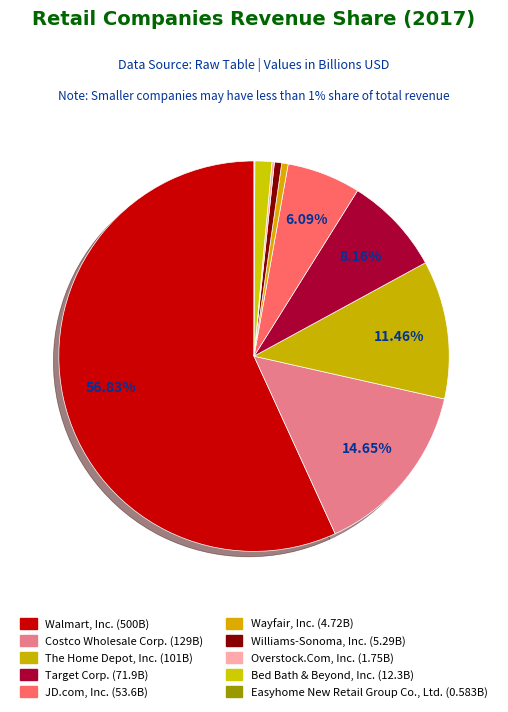

Combined, do Wayfair, Inc. and Target Corp. account for over 50%?

No